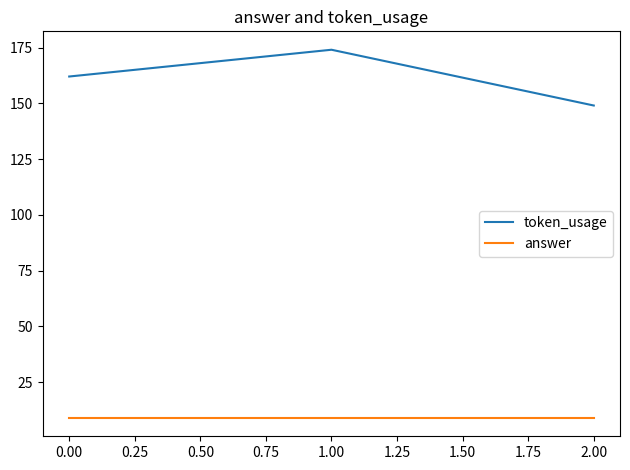

What is the difference between the maximum and second lowest values in the token_usage series?

12